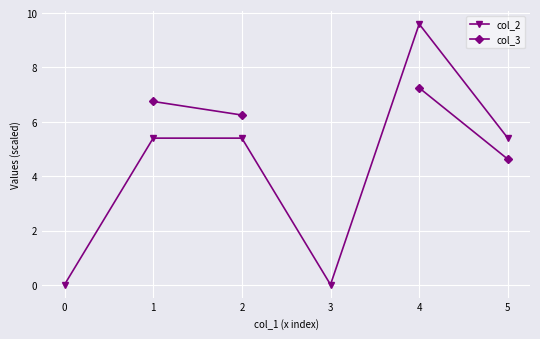

True or false: col_3 and col_2 intersect in this chart.

False